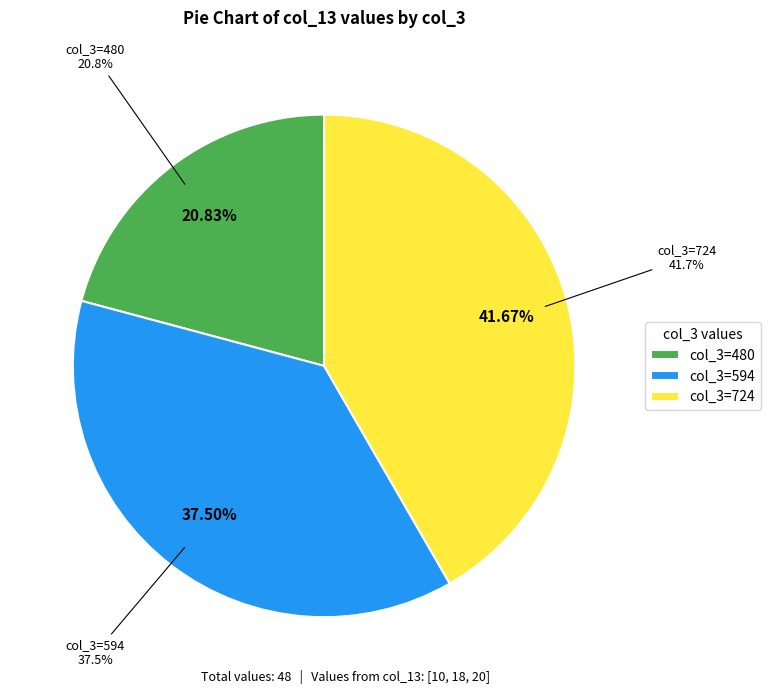

What is the change in value from 480 to 724?

+10